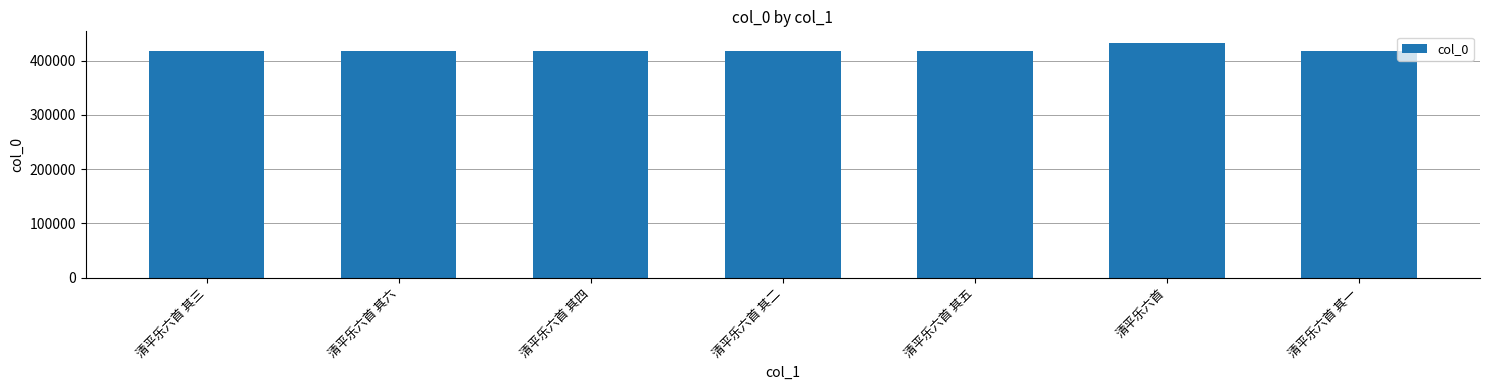

Is it true that the value at 清平乐六首 其二 is 204494?

False